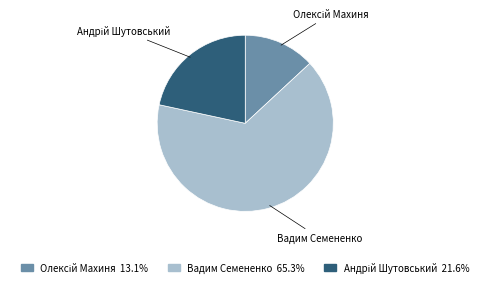

How many segments does this pie chart have?

3